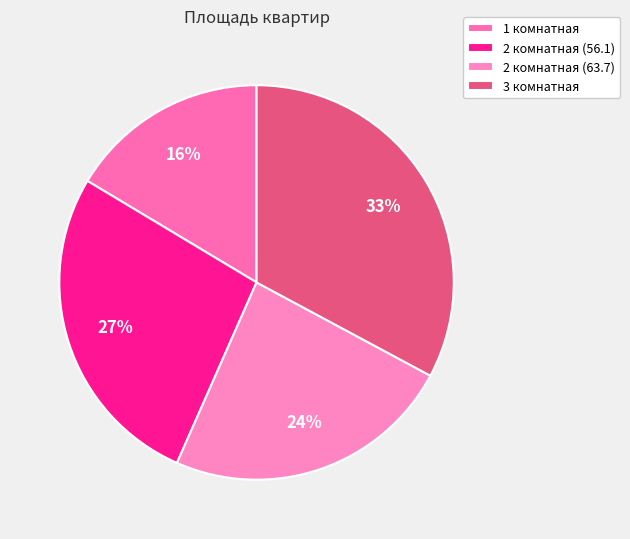

How many segments does this pie chart have?

4